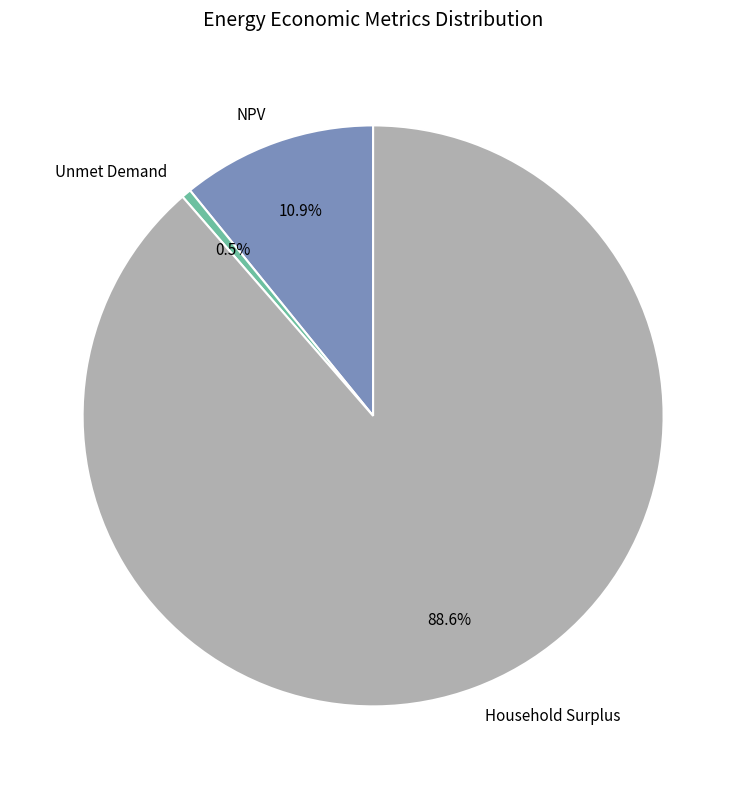

Does NPV represent more than half of the total?

No